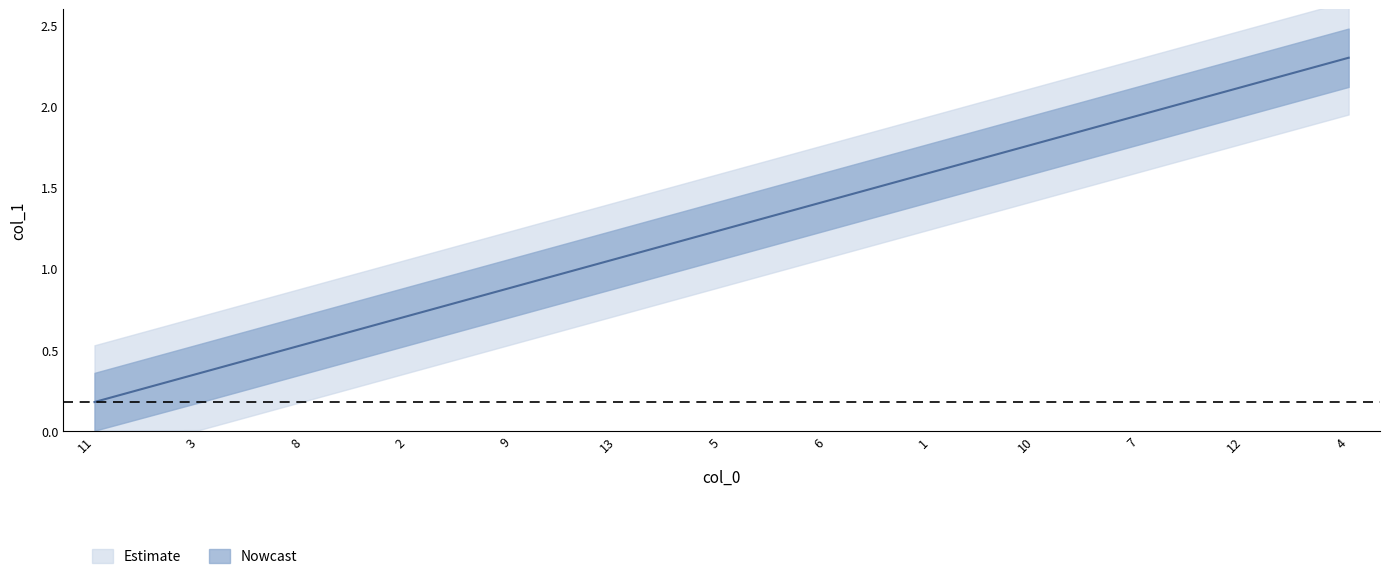

What is the label of the 12th point from the right?

3